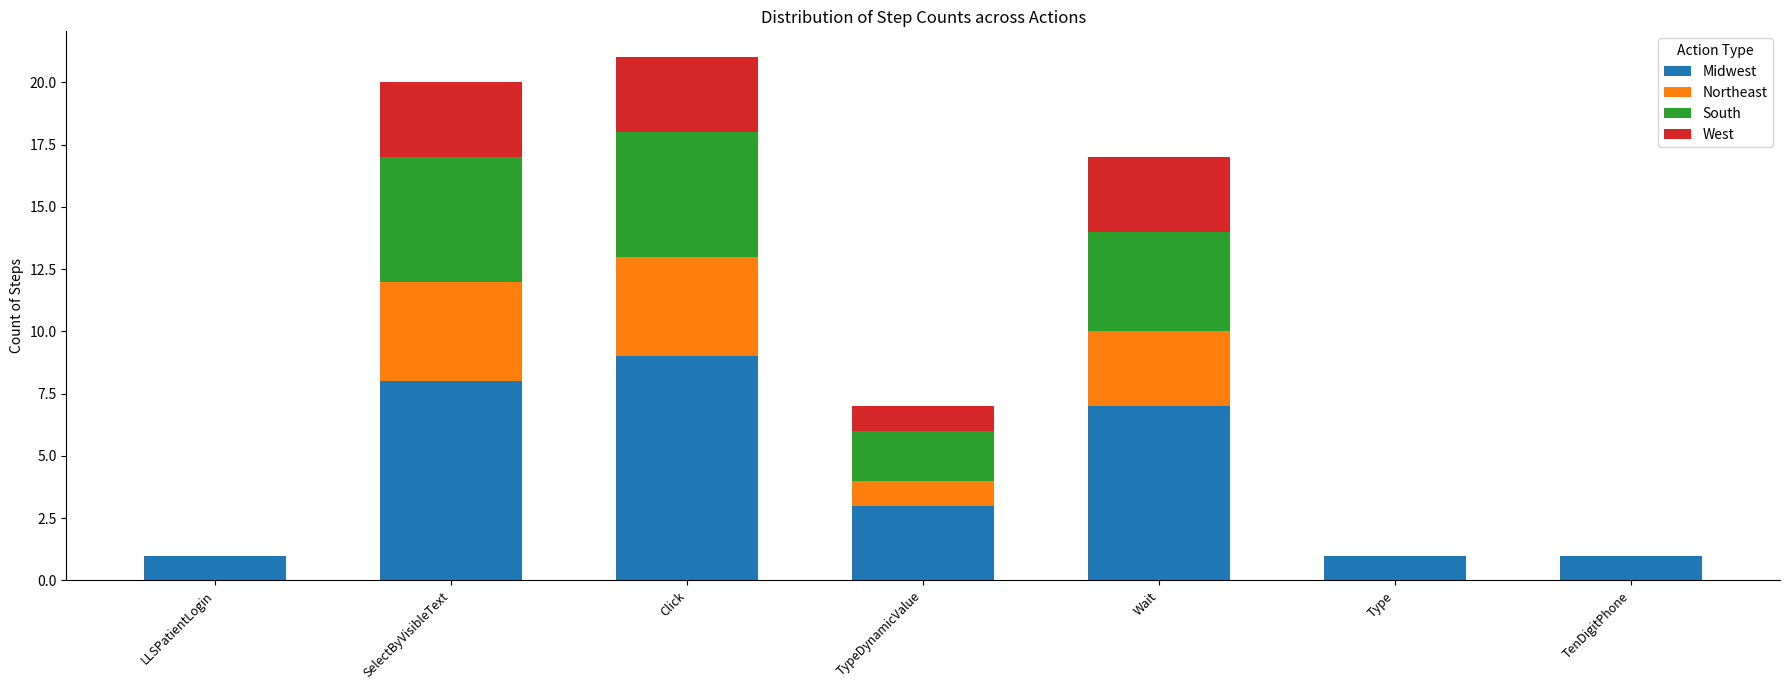

At which category is the sum across all series the highest?

Click